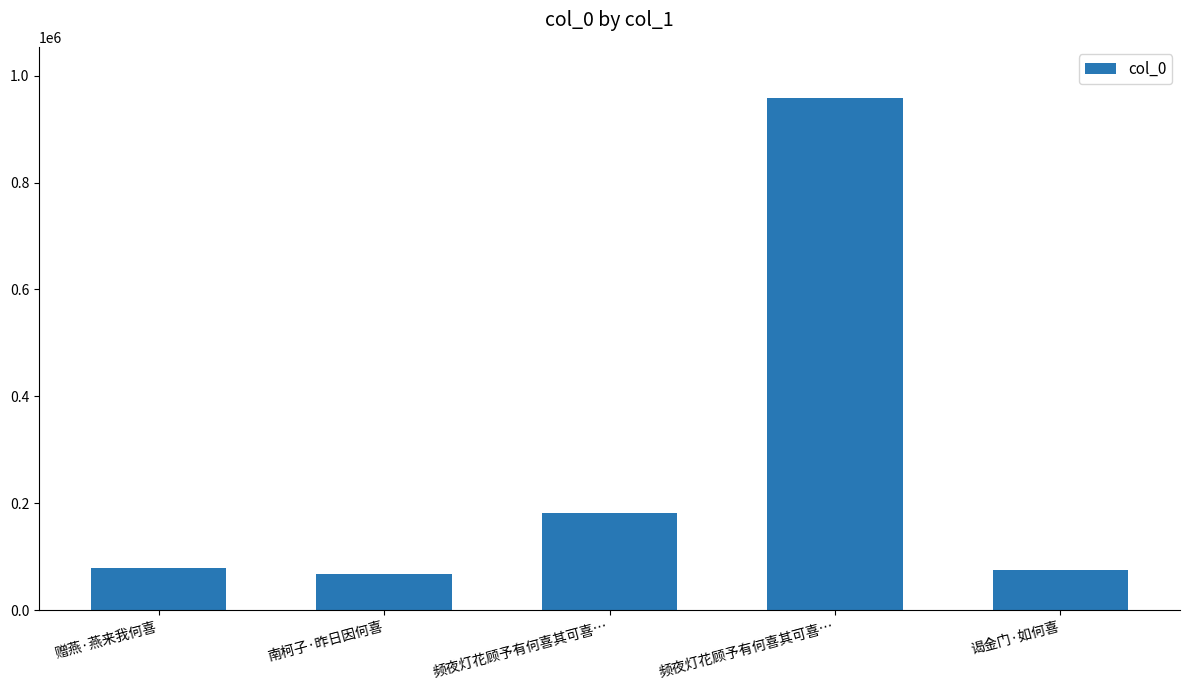

Rank the categories by value from lowest to highest.

南柯子·昨日因何喜, 谒金门·如何喜, 赠燕·燕来我何喜, 频夜灯花顾予有何喜其可喜…, 频夜灯花顾予有何喜其可喜…